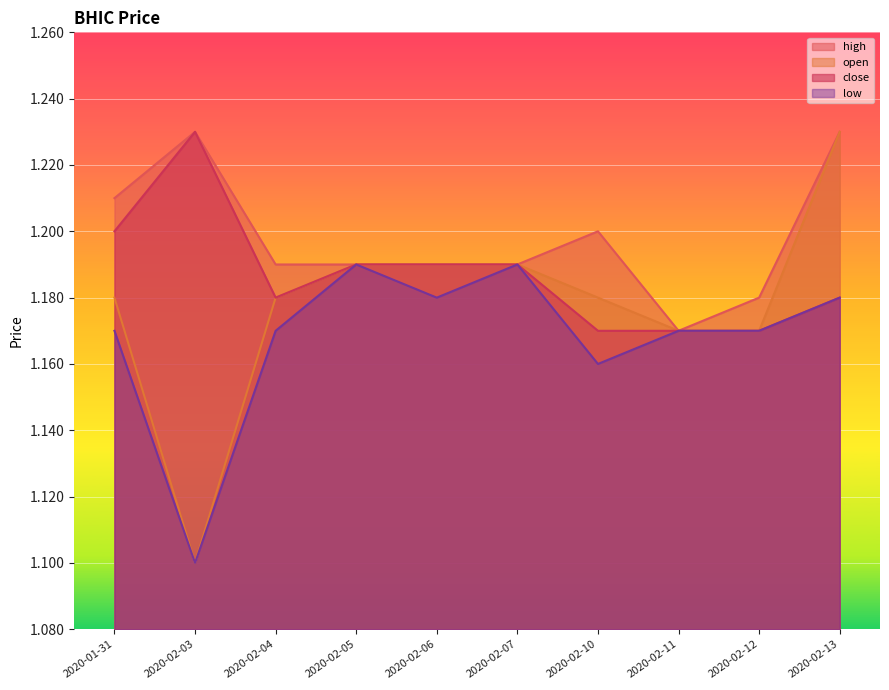

How many lines are shown in the chart?

4